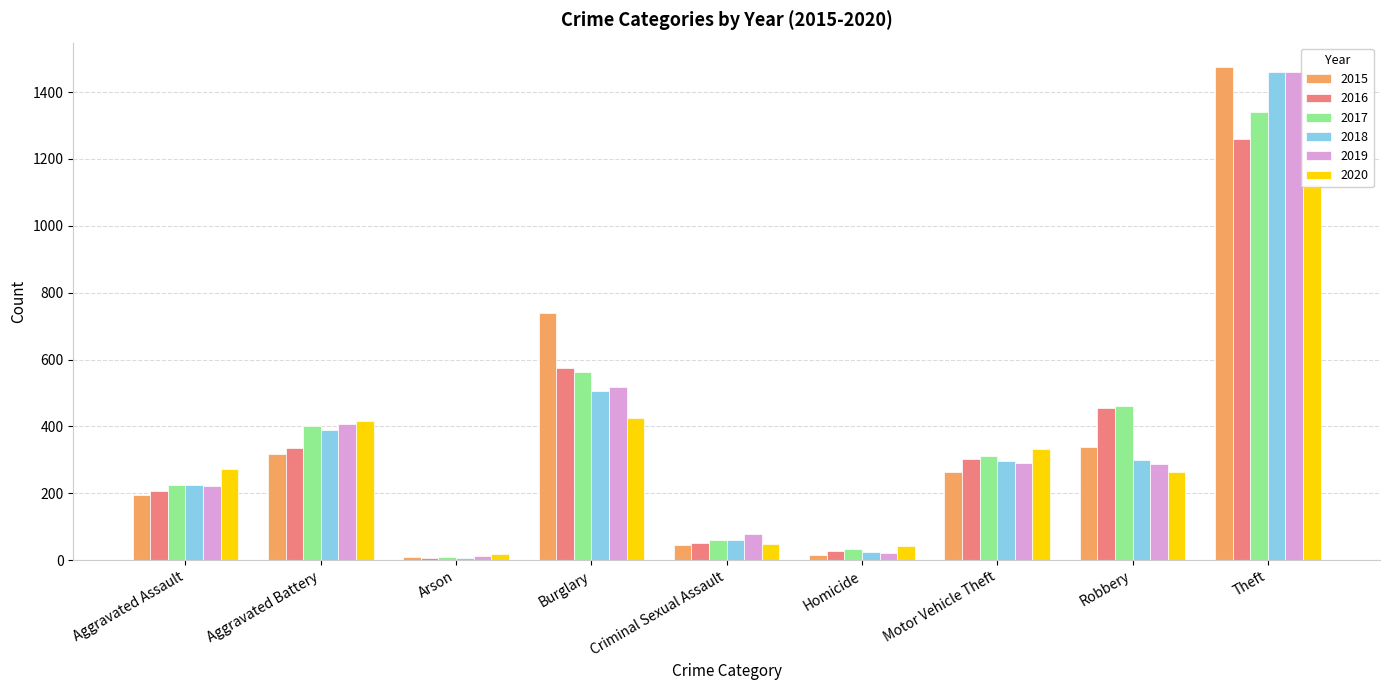

Between Criminal Sexual Assault and Theft, which is larger?

Theft